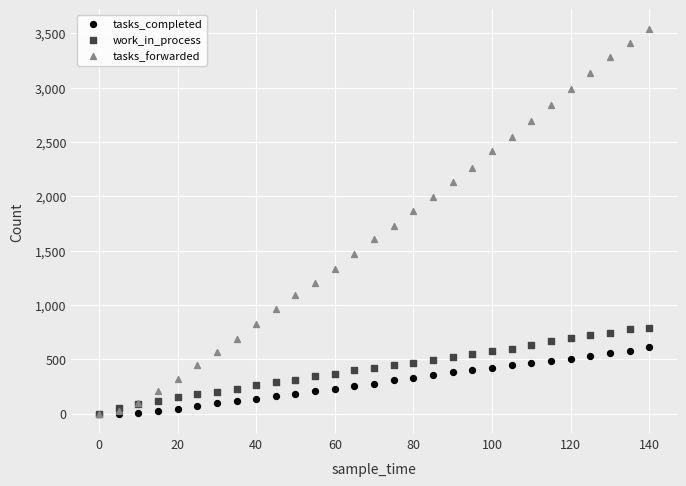

In the tasks_forwarded series, what Y value is closest to 1771?

1729